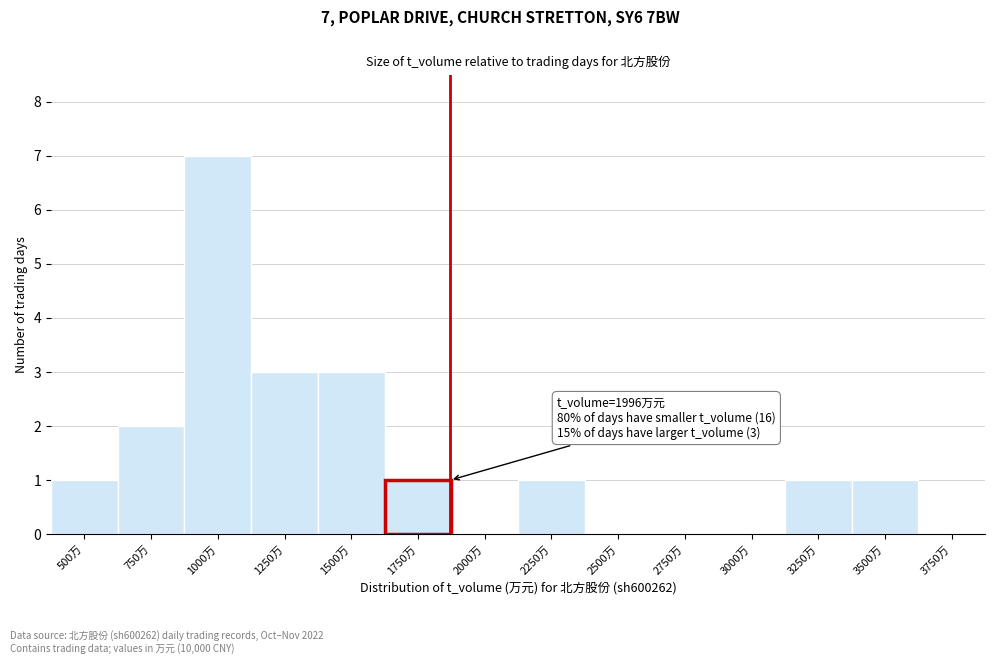

Reading left to right, what are all the values shown in this chart?

500万=1	750万=2	1000万=7	1250万=3	1500万=3	1750万=1	2000万=0	2250万=1	2500万=0	2750万=0	3000万=0	3250万=1	3500万=1	3750万=0